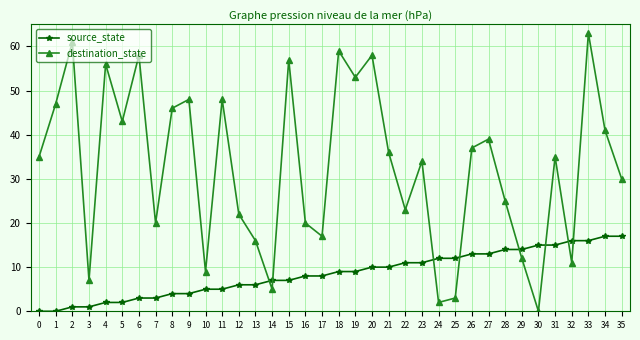

How many times do source_state and destination_state cross each other?

8